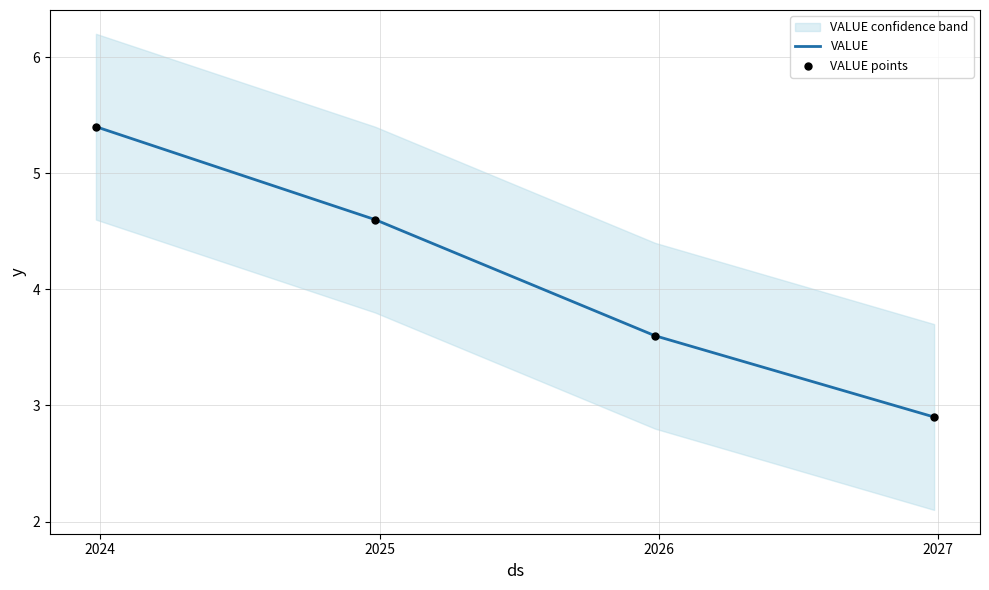

Which series reaches the maximum Y coordinate?

VALUE